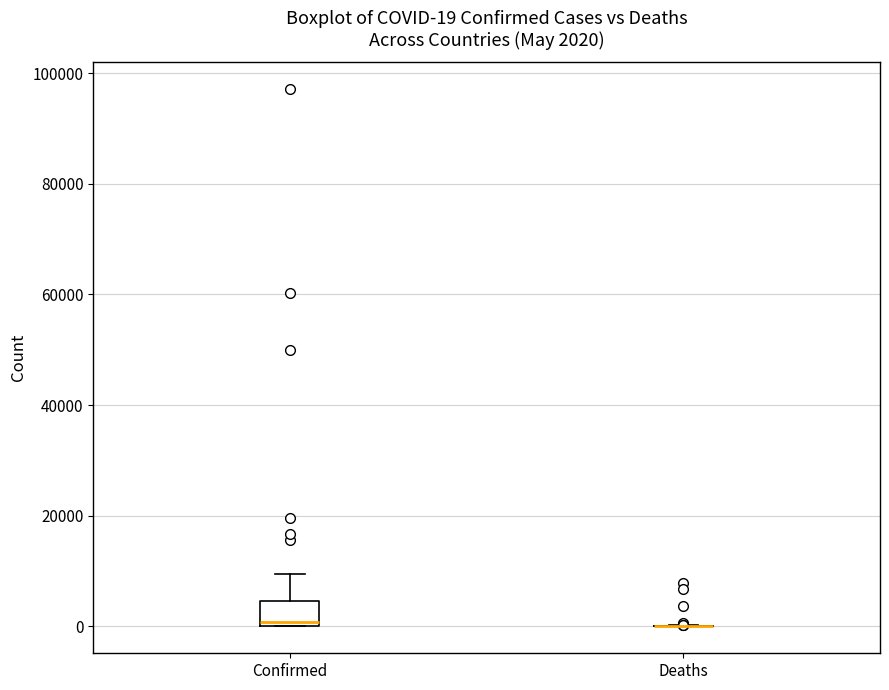

Comparing the boxes themselves (not the whiskers), which one is the tallest?

Confirmed